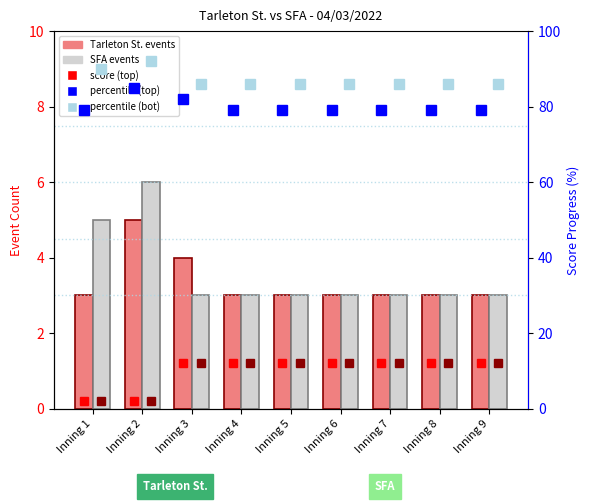

How many data points does each series have?

9